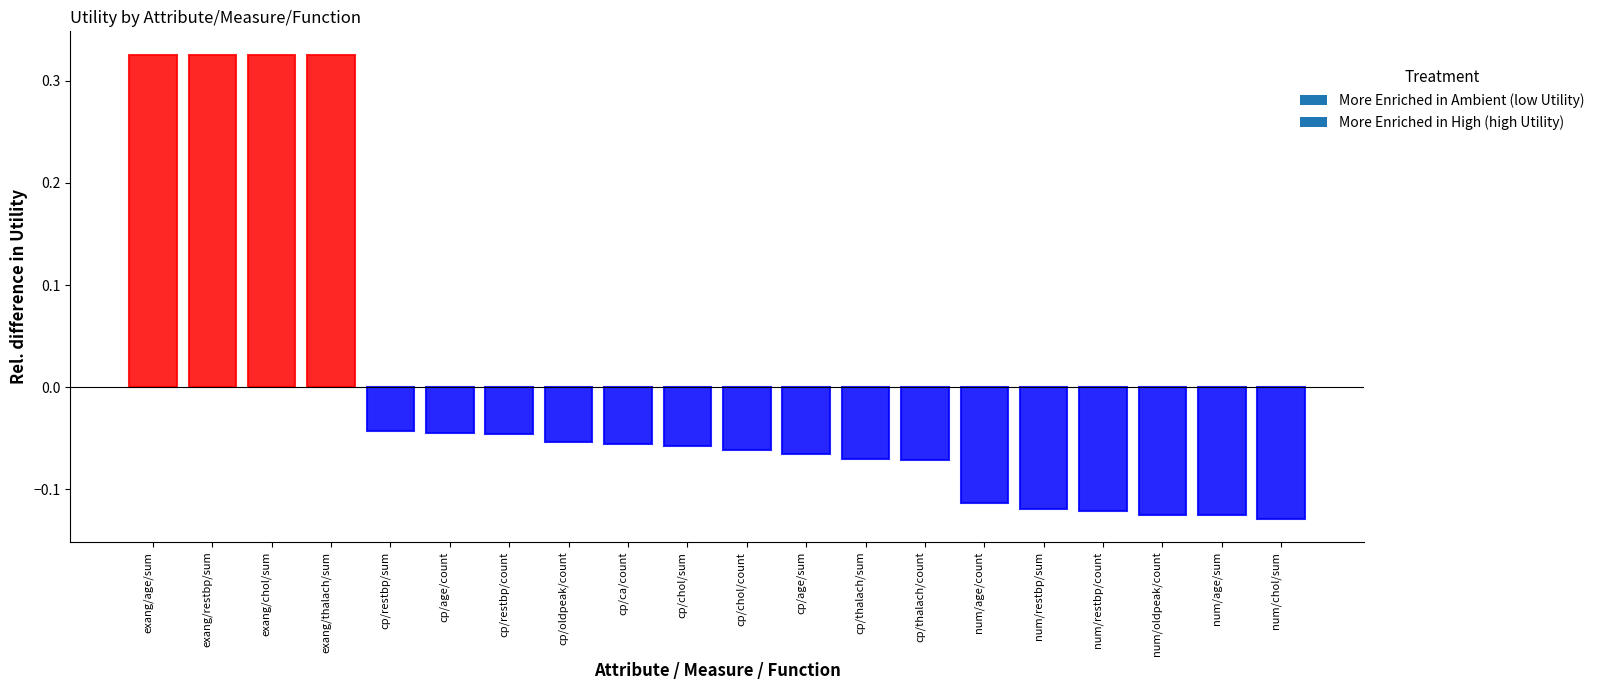

What is the change in value from exang/chol/sum to cp/restbp/sum?

-0.4